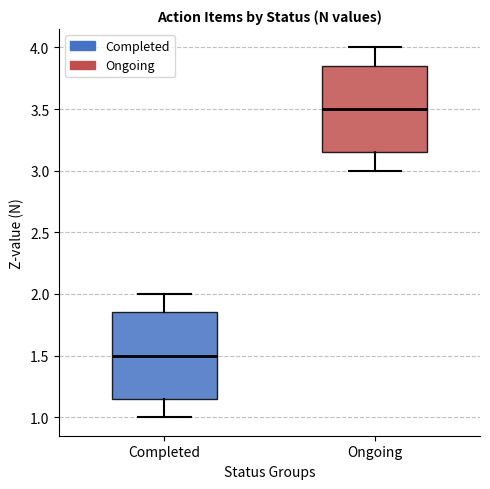

Reading left to right, read every box against the y-axis: the position of its median line, the range the box covers, and the ends of its whiskers. The values are not printed on the chart, so give them approximately, as read against the axis.

Completed: median 1.50, box 1.15 to 1.85, whiskers 1.00 to 2.00
Ongoing: median 3.50, box 3.15 to 3.85, whiskers 3.00 to 4.00